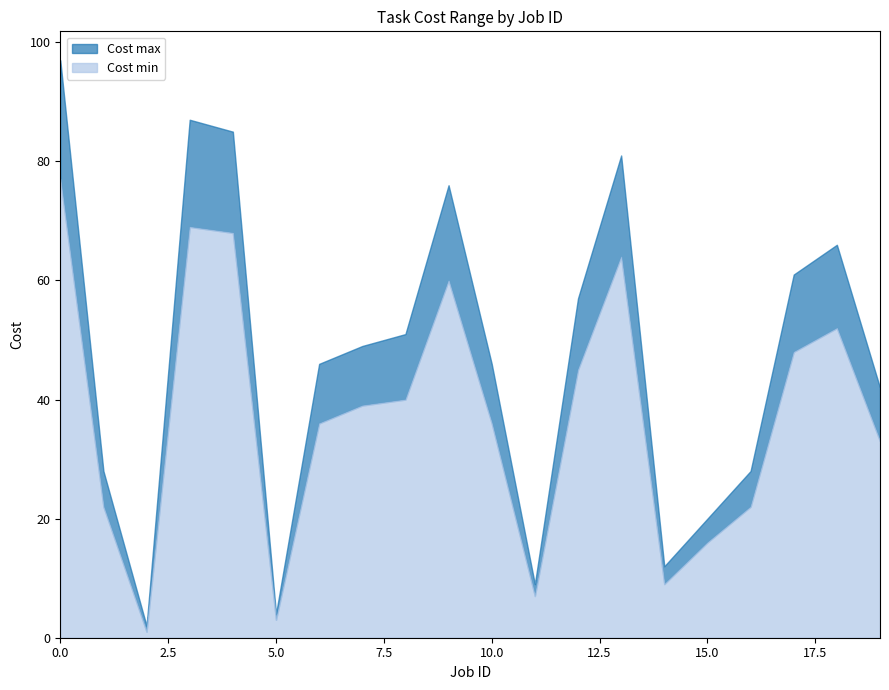

List the labels in order of Cost max value, largest first.

0, 3, 4, 13, 9, 18, 17, 12, 8, 7, 6, 10, 19, 1, 16, 15, 14, 11, 5, 2